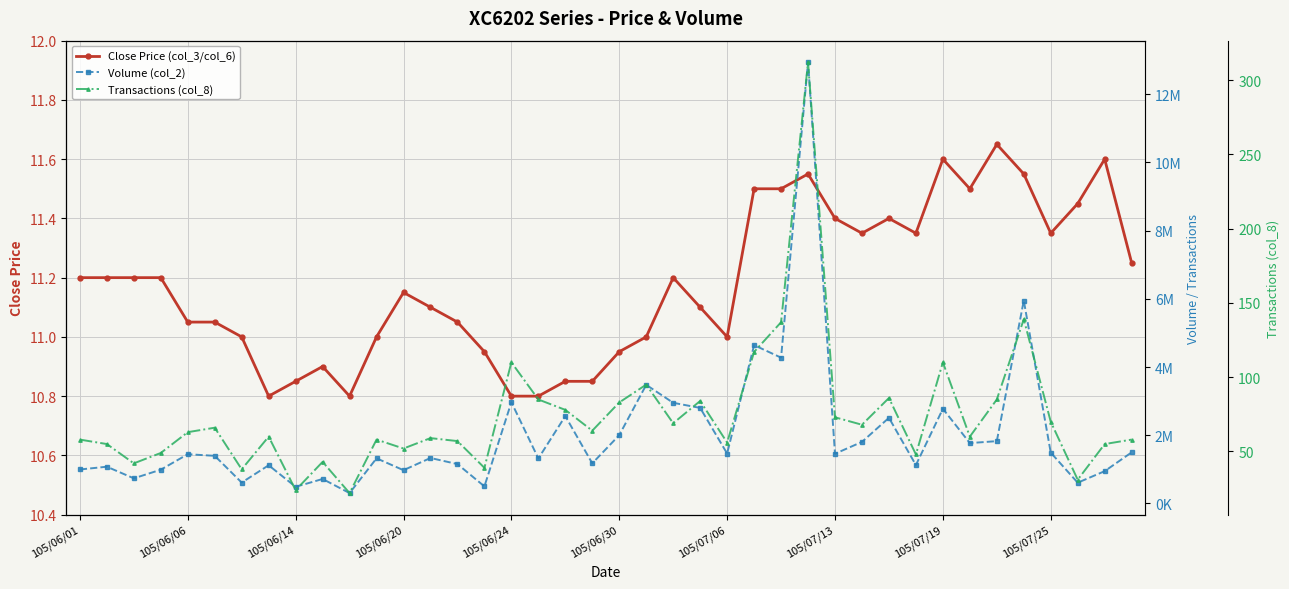

The Close Price (col_3/col_6) series shows 15.5 at 105/07/13. True or false?

False